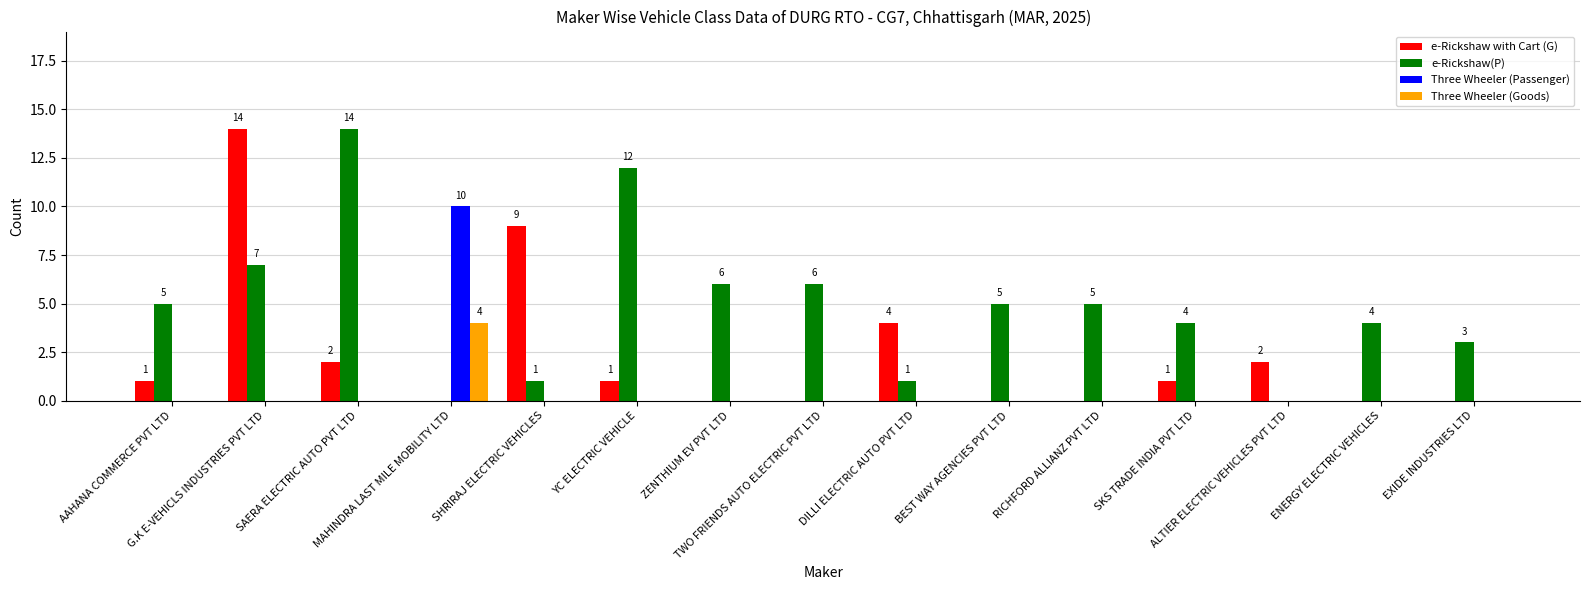

Are the bars horizontal?

No